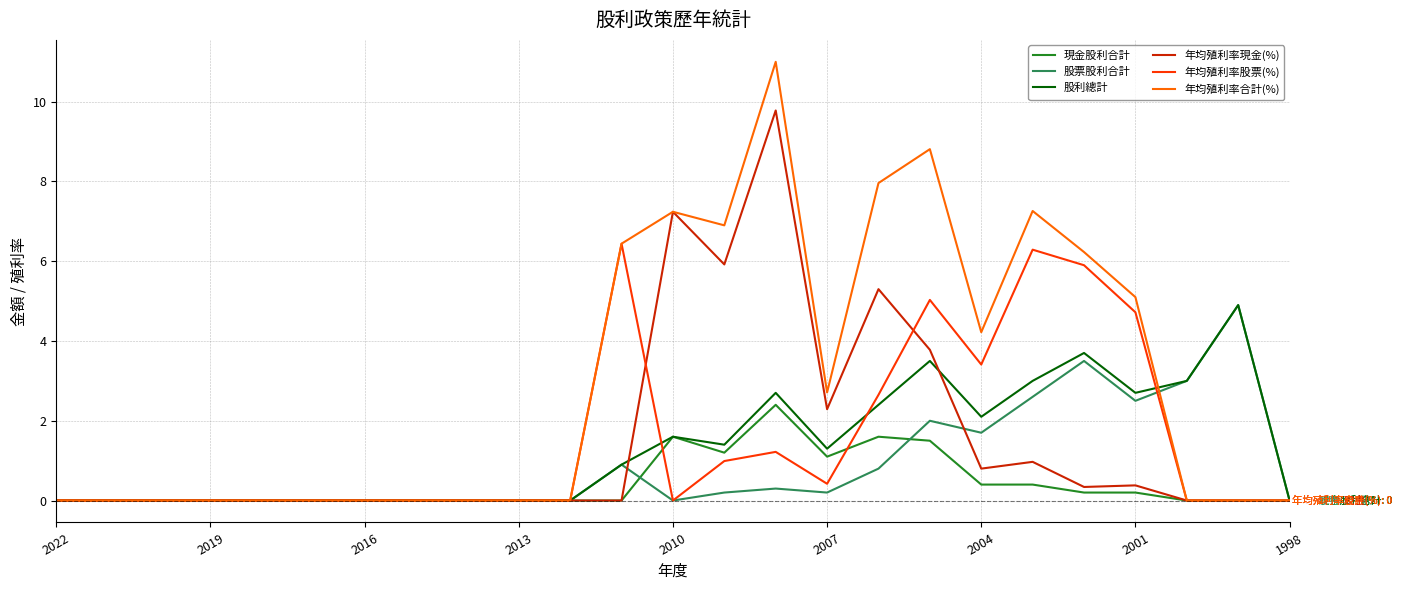

Count the number of categories in the chart.

25